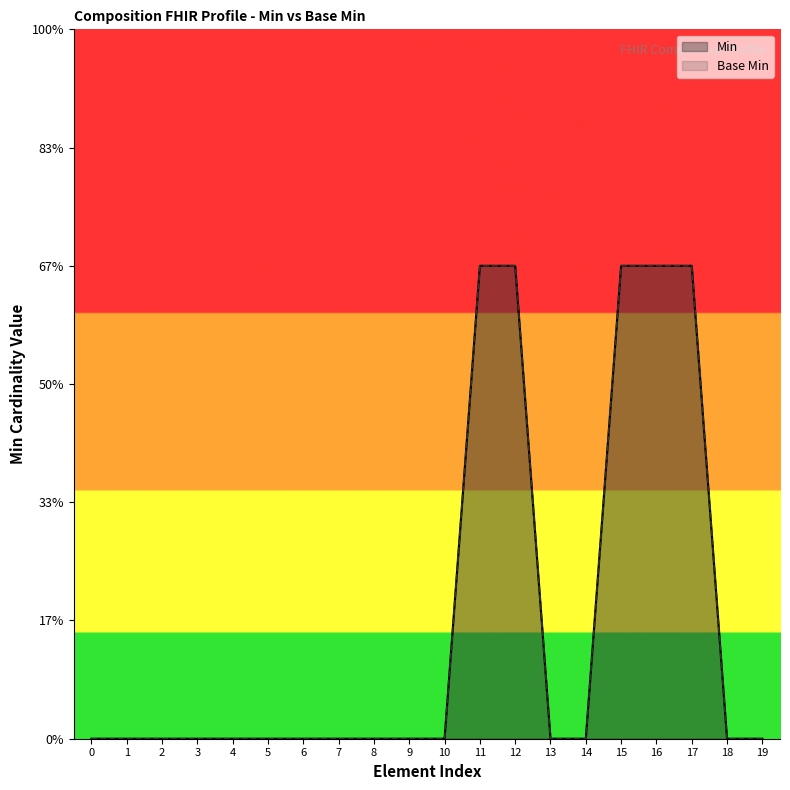

At which label does Base Min reach its peak?

11